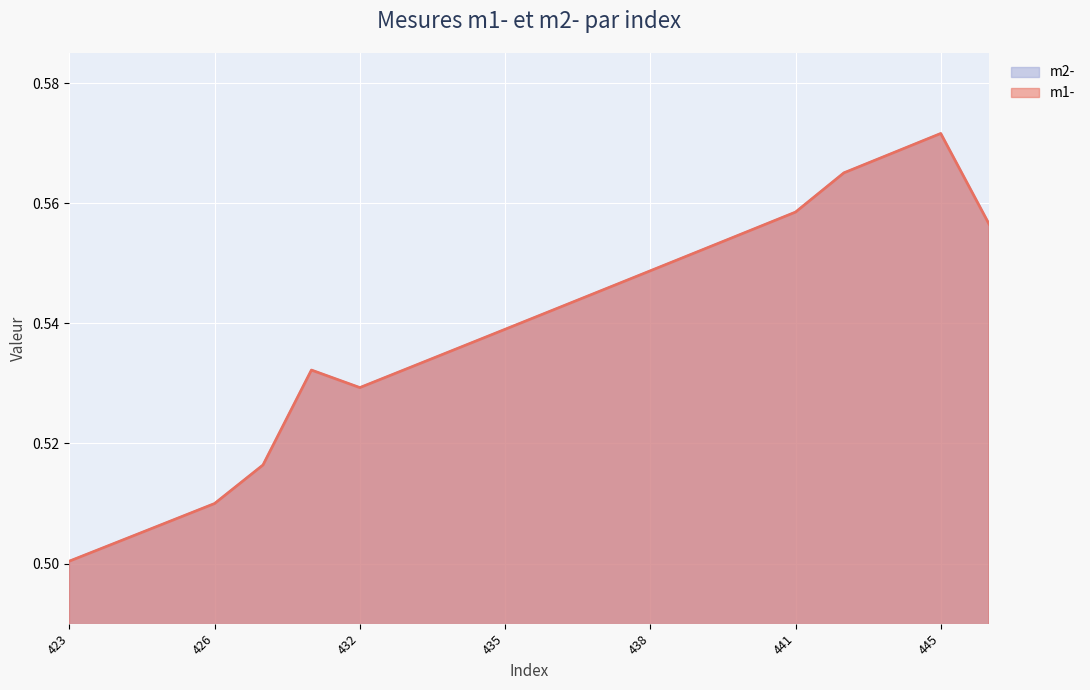

What is the sum of the m1- values at 432 and 424?

1.0